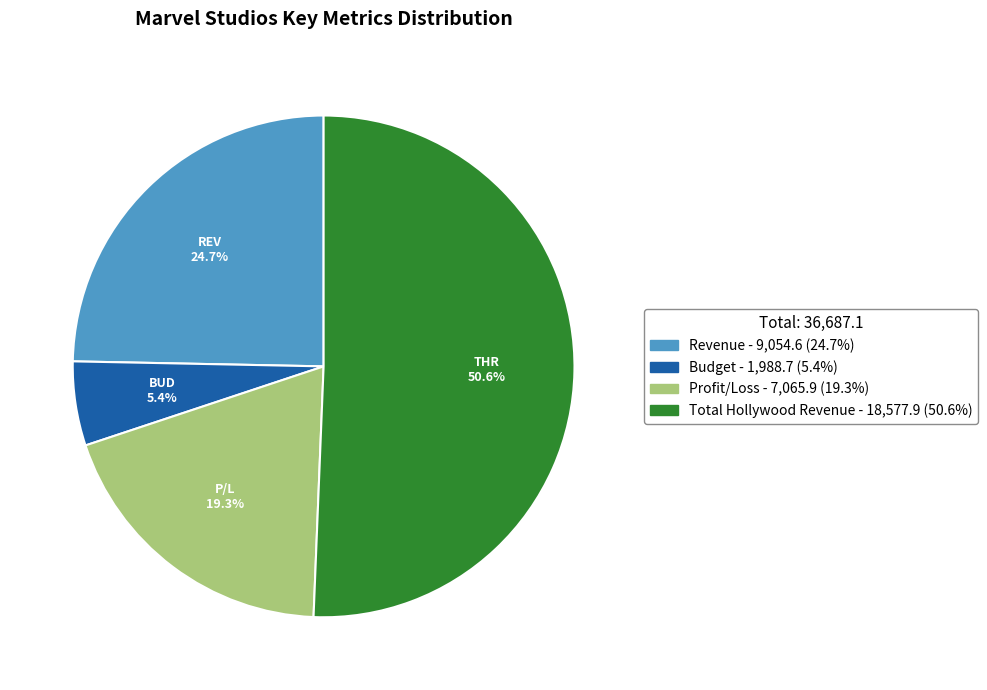

Rank the categories by value from highest to lowest.

Total Hollywood Revenue, Revenue, Profit/Loss, Budget